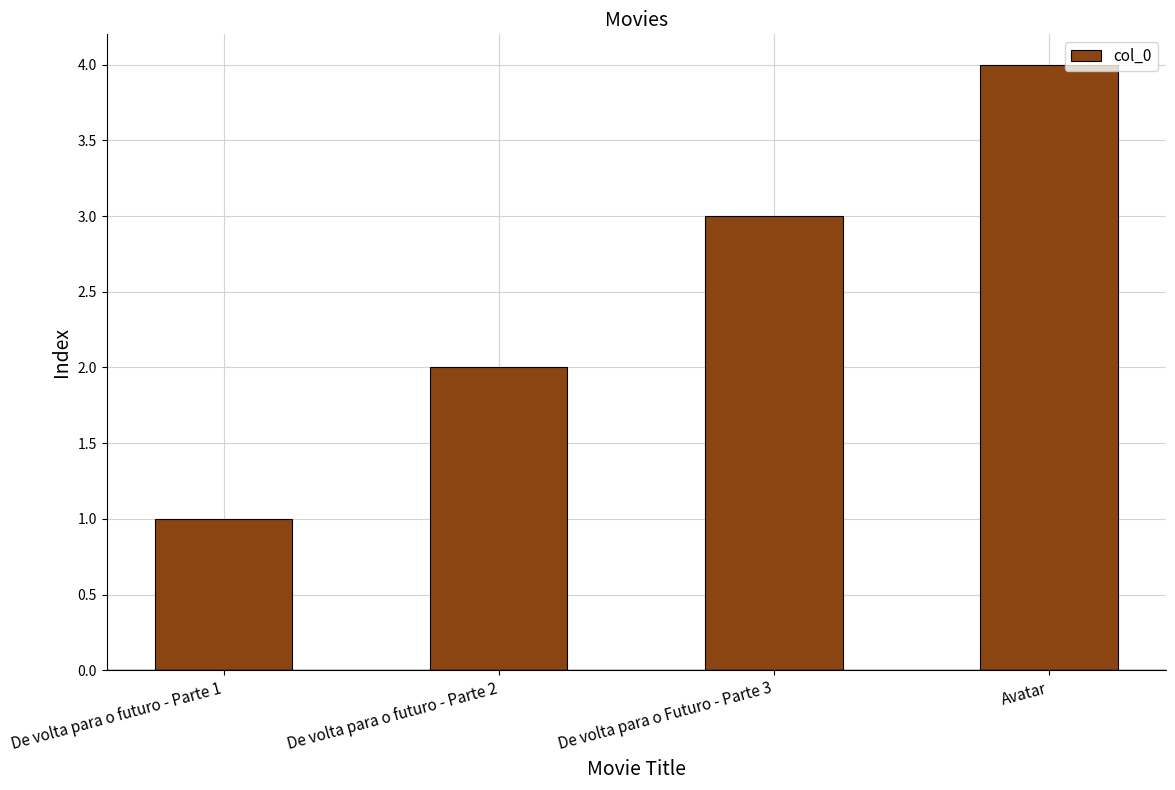

What is the sum of the values at De volta para o futuro - Parte 2 and De volta para o futuro - Parte 1?

3